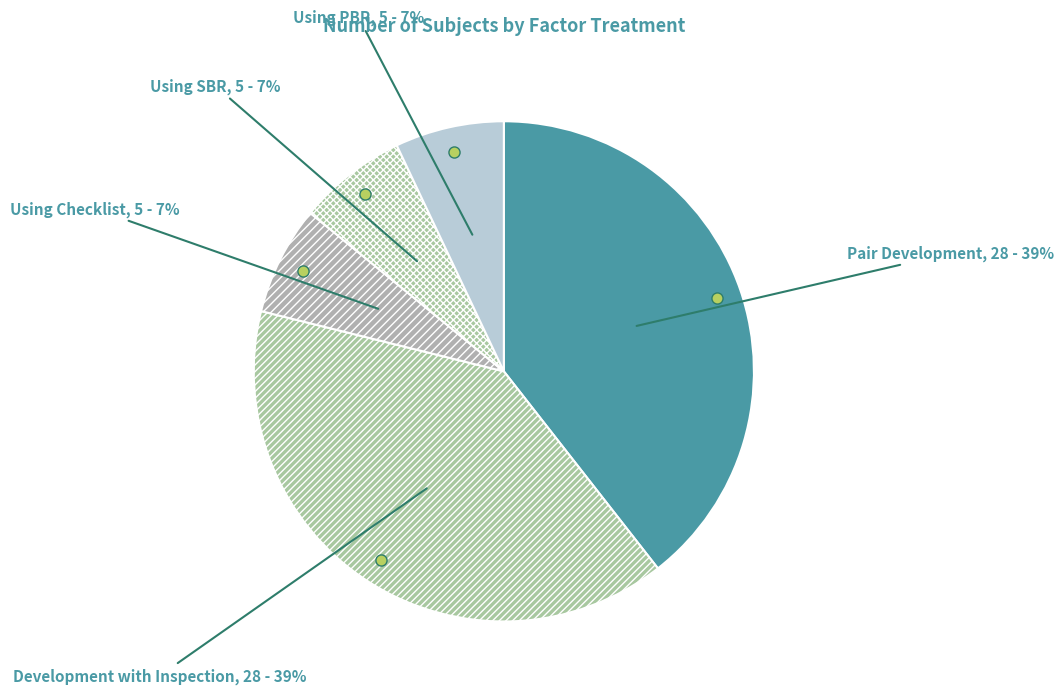

How many segments does this pie chart have?

5